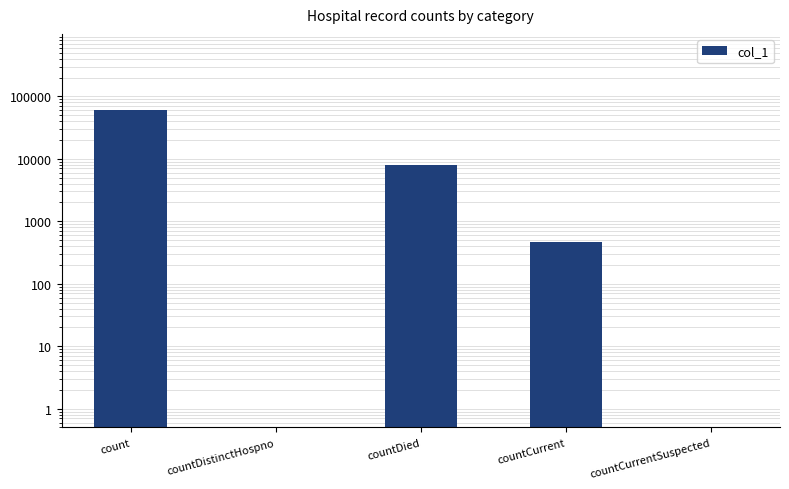

What position from the right is countCurrentSuspected?

1